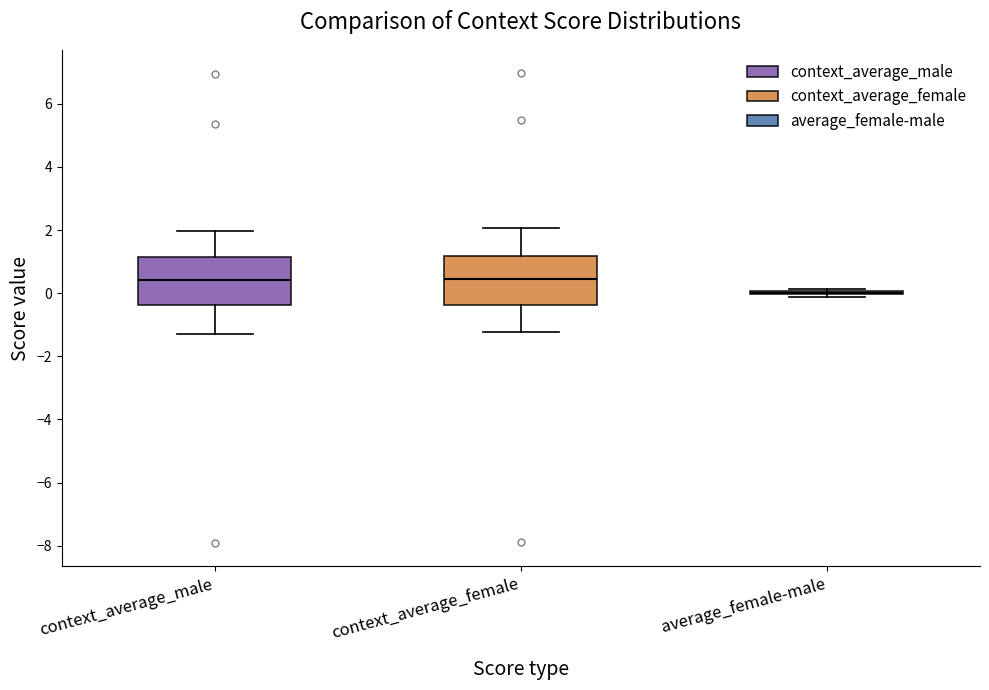

Where does the median line of the box for context_average_male sit on the y-axis? The values are not printed on the chart, so give them approximately, as read against the axis.

0.4